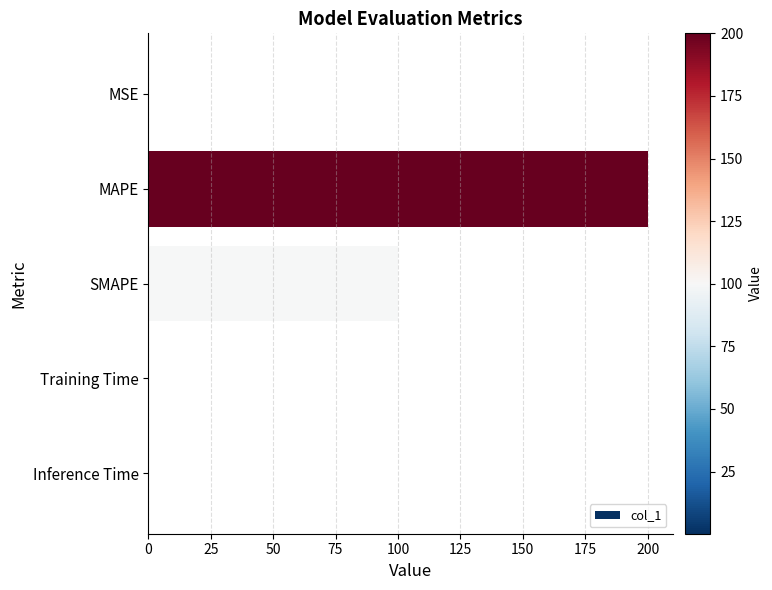

How many data points does each series have?

5